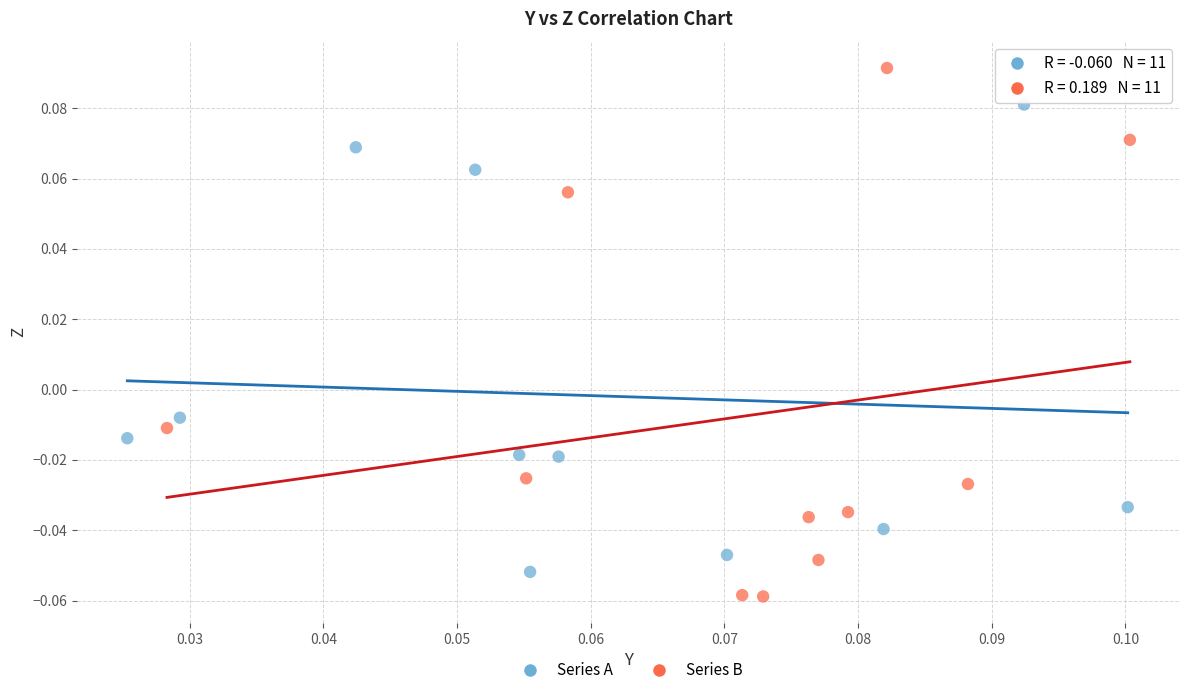

Which series has the largest Y range (max minus min)?

Series B